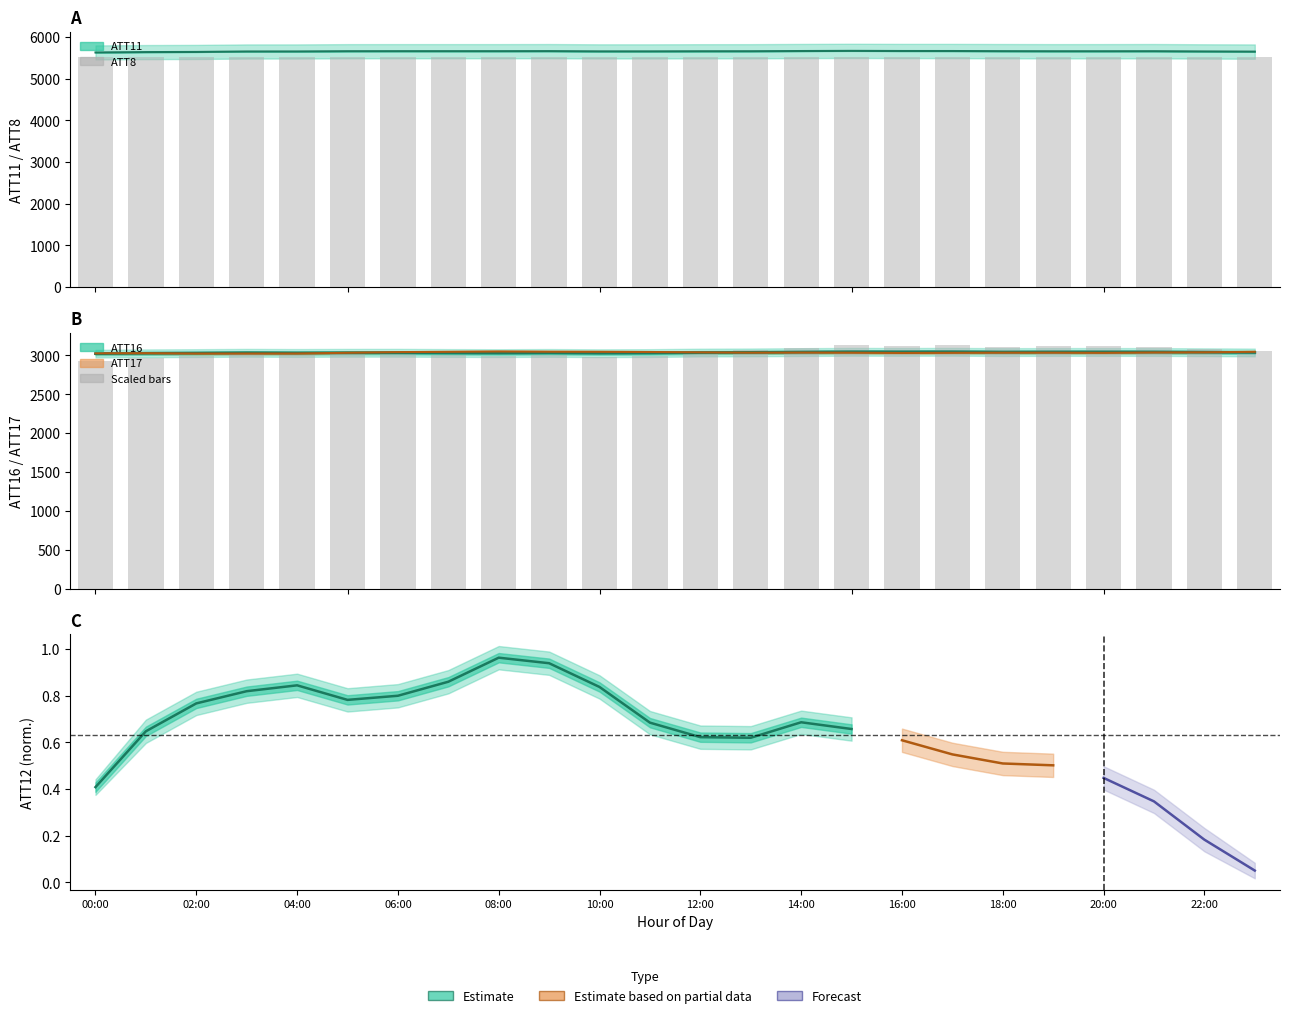

At how many categories does at least one series exceed 3827?

24